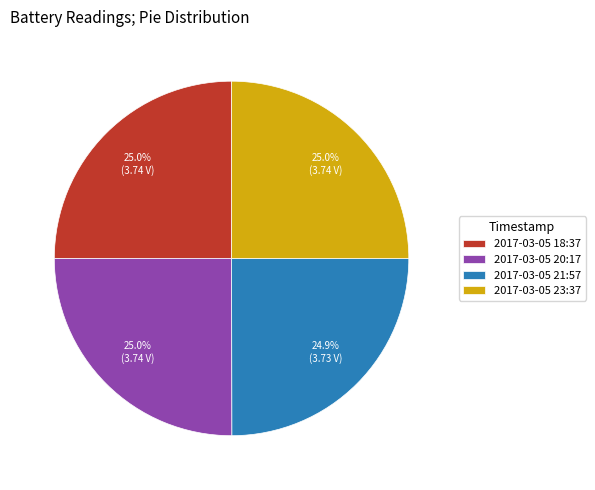

To the nearest percent, what is the average slice percentage?

25%